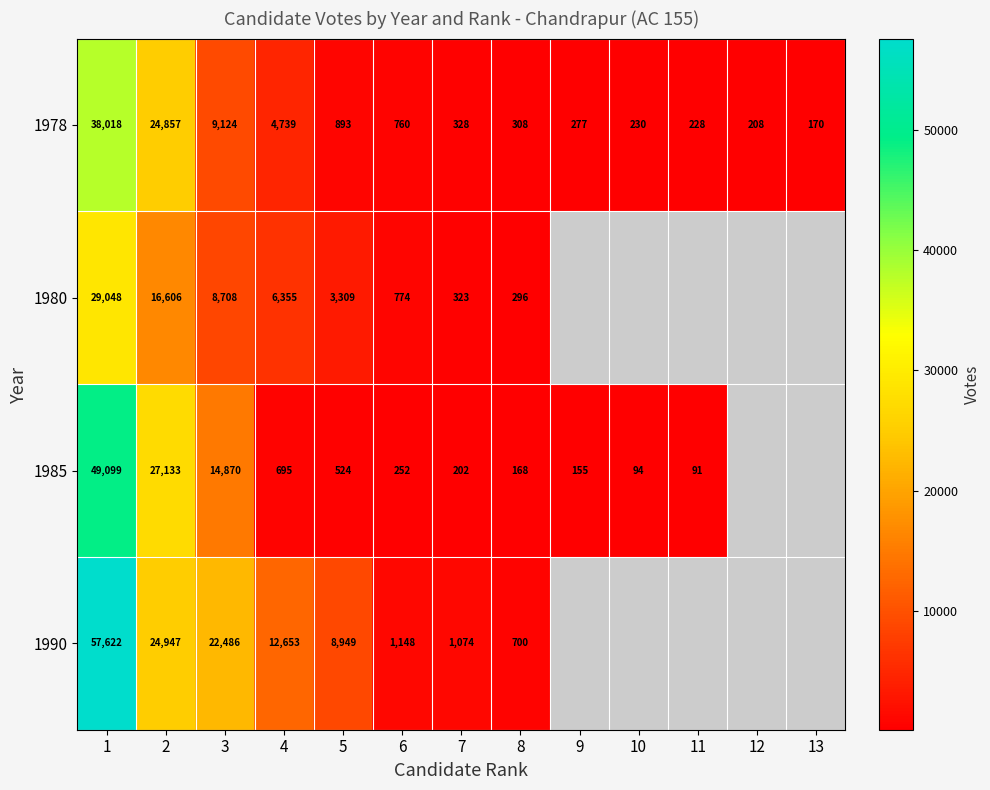

Which label corresponds to the smallest value in the chart?

11